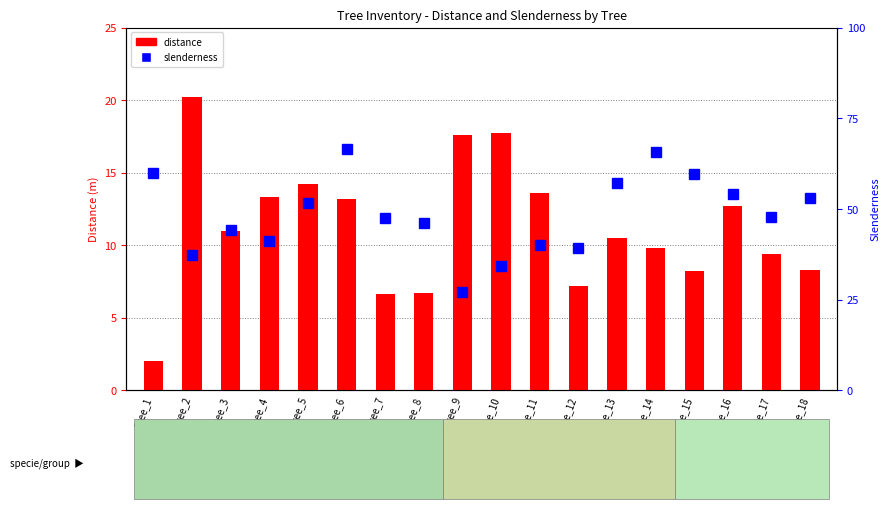

Reading right to left, list all the values displayed in this chart.

distance: 8.3	9.4	12.7	8.2	9.8	10.5	7.2	13.6	17.7	17.6	6.7	6.6	13.2	14.2	13.3	11.0	20.2	2.0
slenderness: 52.9	47.9	54.2	59.7	65.8	57.0	39.3	40.0	34.2	27.2	46.1	47.4	66.4	51.5	41.1	44.1	37.2	59.8